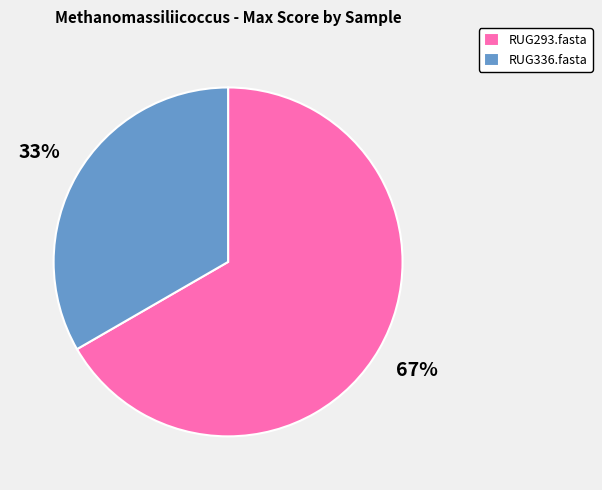

Combined, do RUG293.fasta and RUG336.fasta account for over 50%?

Yes